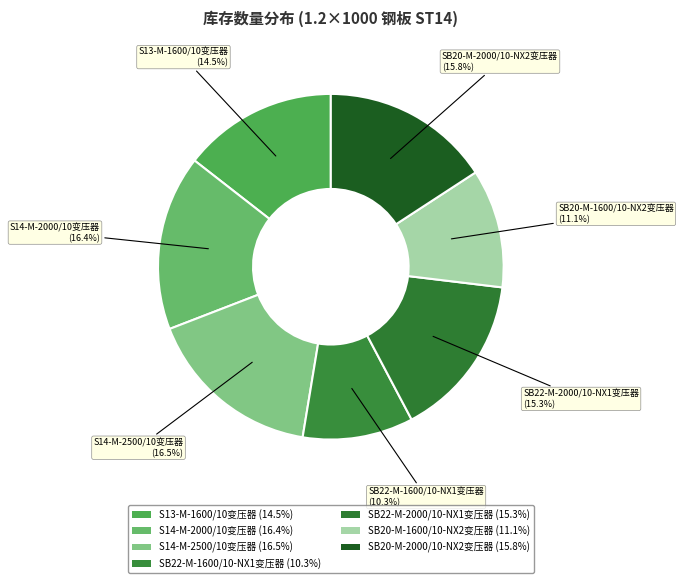

What is the ratio of the value at SB22-M-2000/10-NX1变压器 to the value at S13-M-1600/10变压器?

1.1